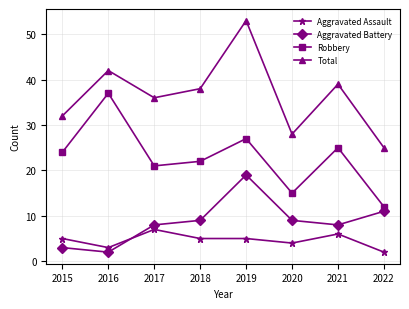

Reading left to right, transcribe all the data shown in this chart.

Aggravated Assault: 5	3	7	5	5	4	6	2
Aggravated Battery: 3	2	8	9	19	9	8	11
Robbery: 24	37	21	22	27	15	25	12
Total: 32	42	36	38	53	28	39	25